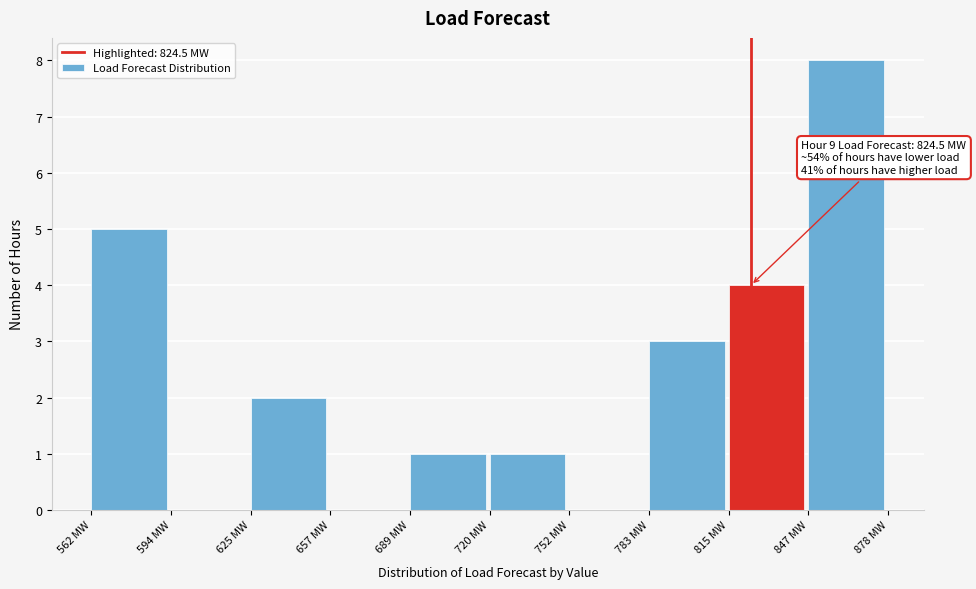

Which range on the x-axis has the tallest bar?

845 to 880